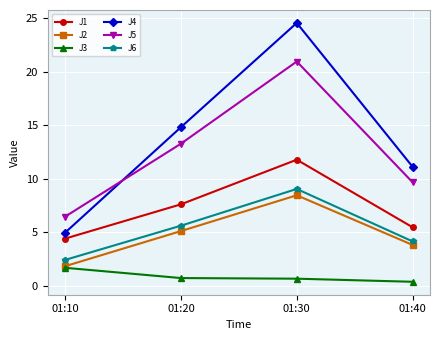

At which category is the sum across all series the highest?

01:30